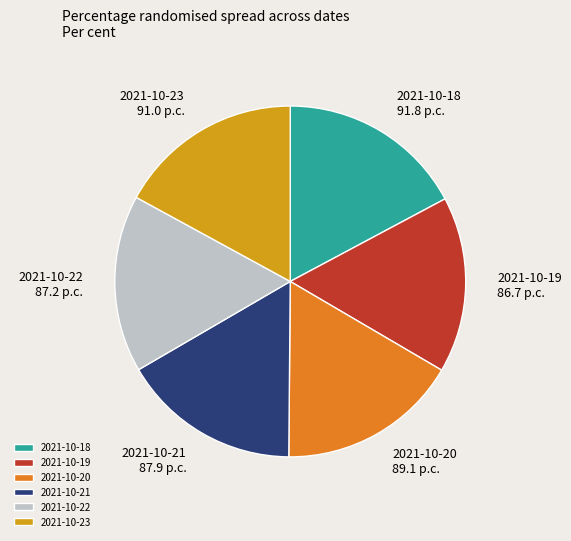

Is there any slice that represents more than half of the pie?

No